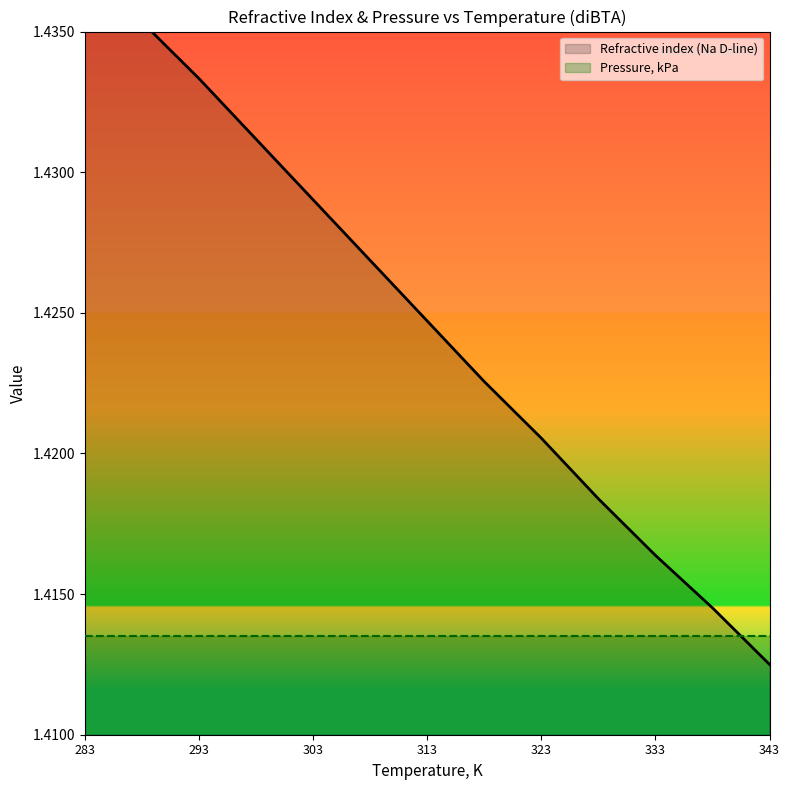

What is the smallest value displayed?

1.4